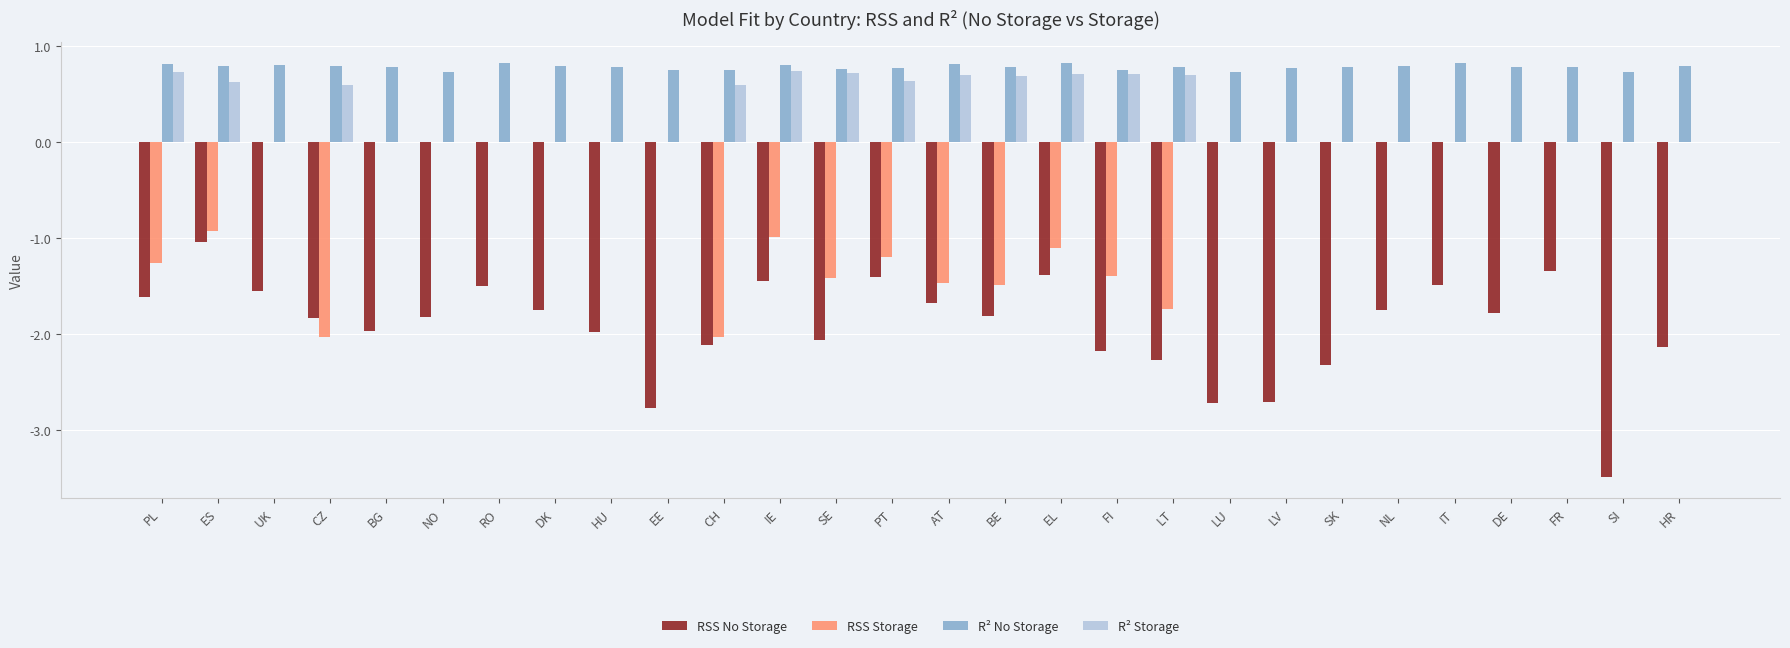

What is the approximate value of R² No Storage at BE?

0.8